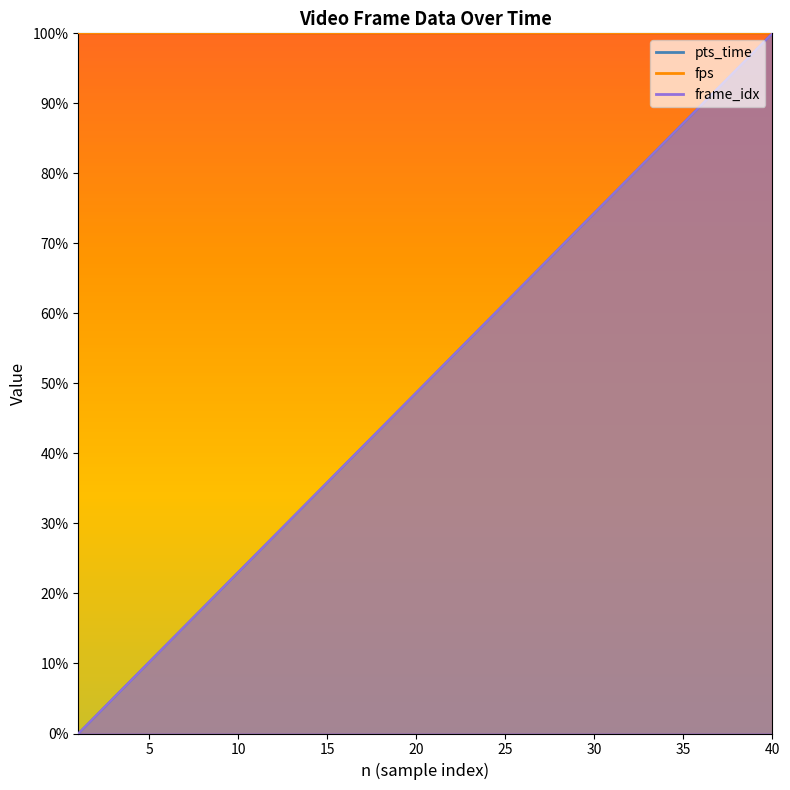

Rank the categories by pts_time value from highest to lowest.

40, 39, 38, 37, 36, 35, 34, 33, 32, 31, 30, 29, 28, 27, 26, 25, 24, 23, 22, 21, 20, 19, 18, 17, 16, 15, 14, 13, 12, 11, 10, 9, 8, 7, 6, 5, 4, 3, 2, 1